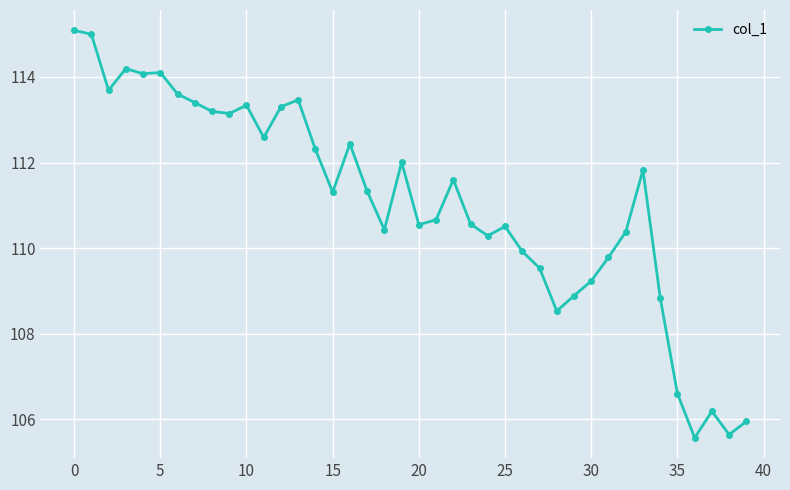

What is the sum of all values?

4443.1